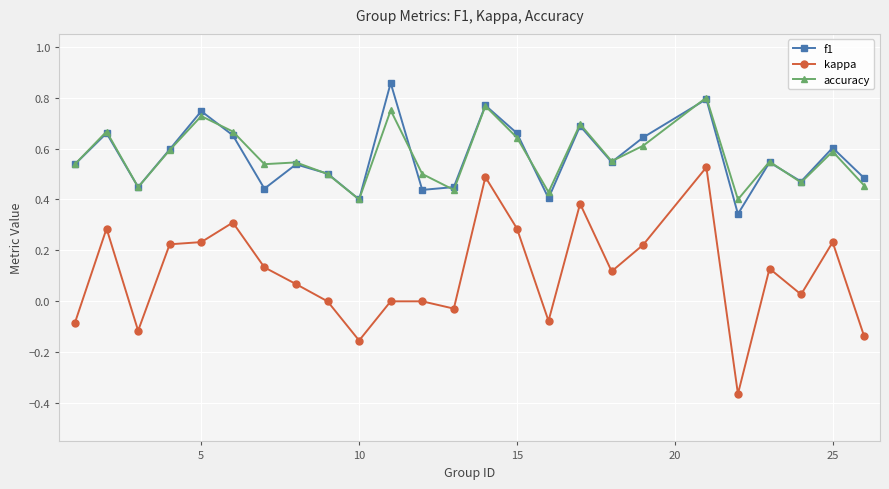

Count the number of data series in this chart.

3